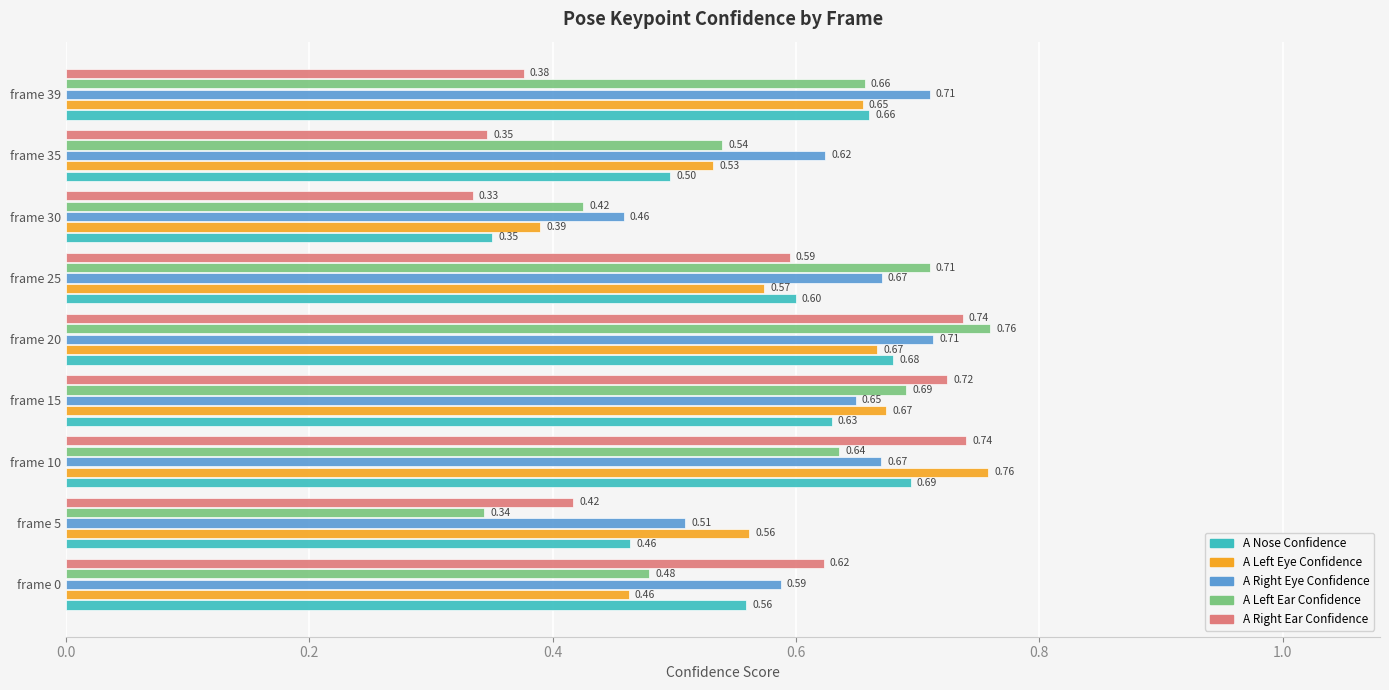

Between frame 10 and frame 35, which series saw the biggest shift?

A Right Ear Confidence